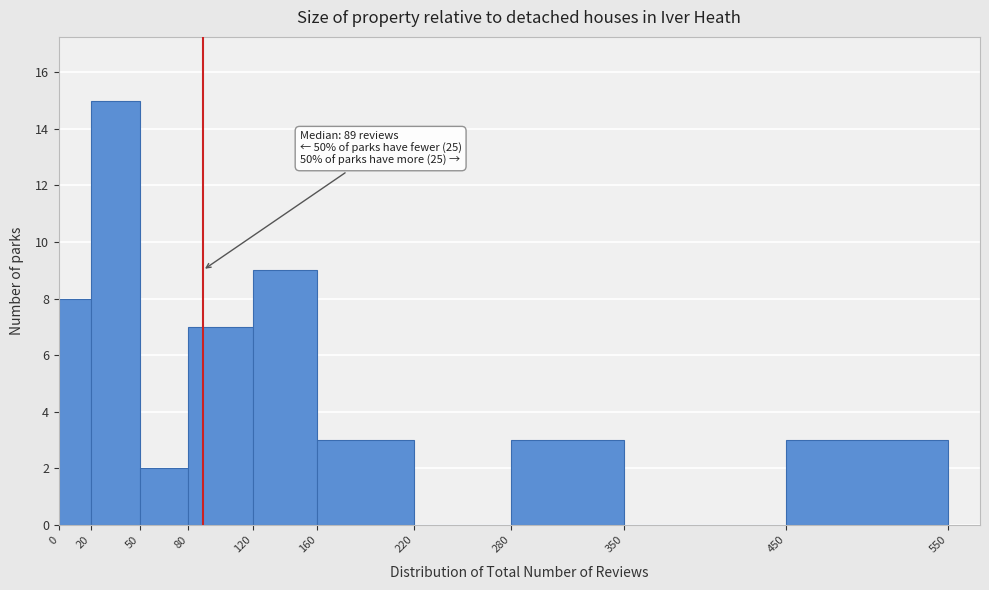

Which range on the x-axis has the tallest bar?

20 to 50